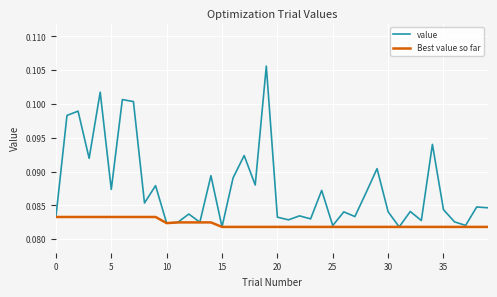

Which series has the widest spread of values?

value